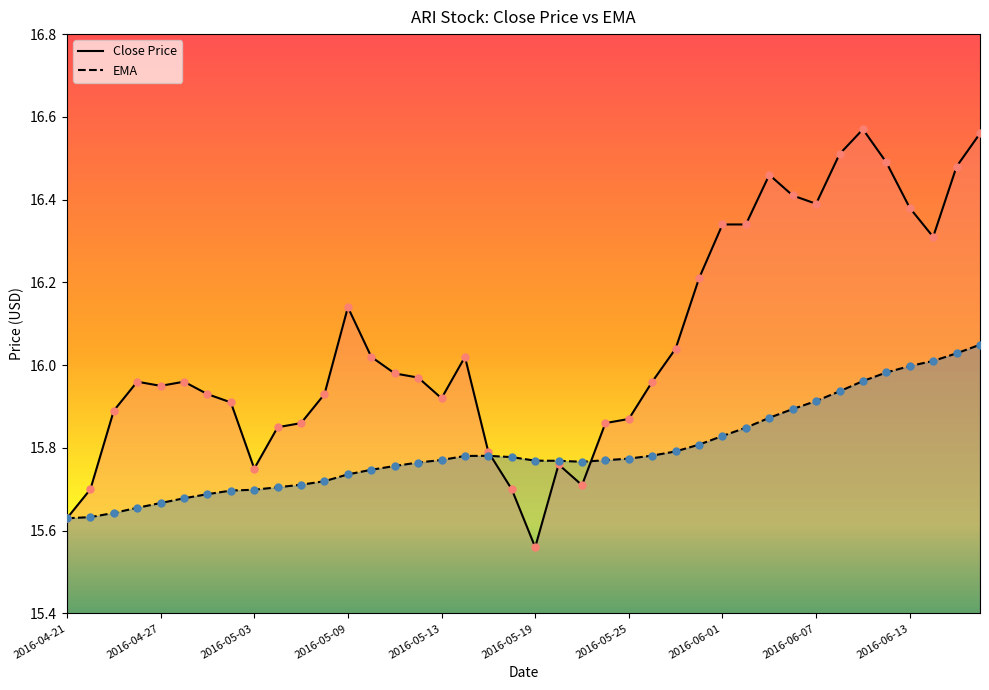

Is the value of close at 2016-04-21 greater than the value of ema at 2016-04-22?

No